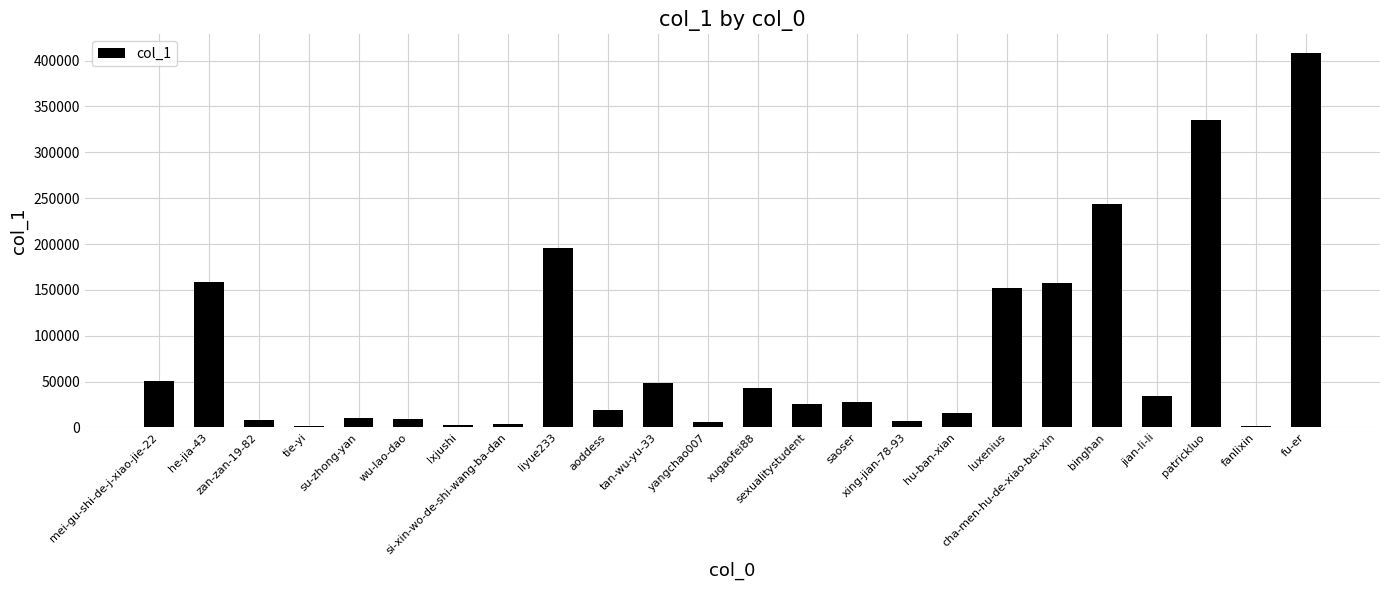

What is the sum of the values at su-zhong-yan and he-jia-43?

169166